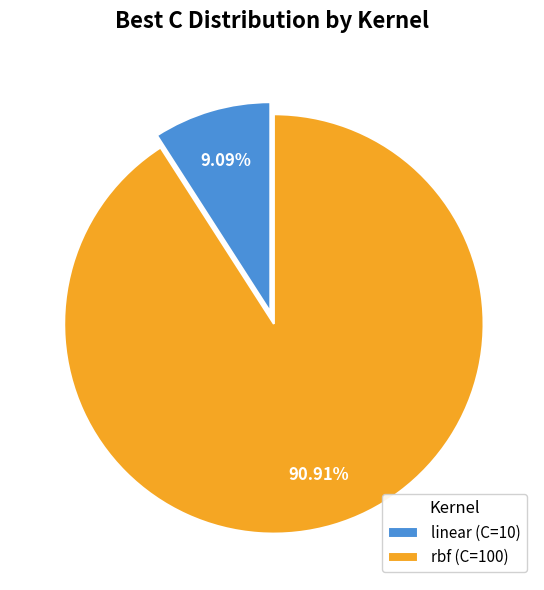

Is it true that rbf is 84% of the pie?

False